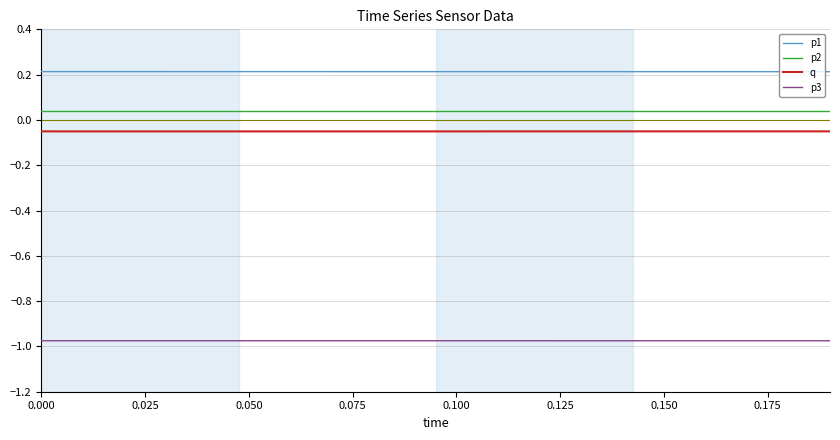

Rank the series by their maximum value, from highest to lowest.

p1, p2, q, p3